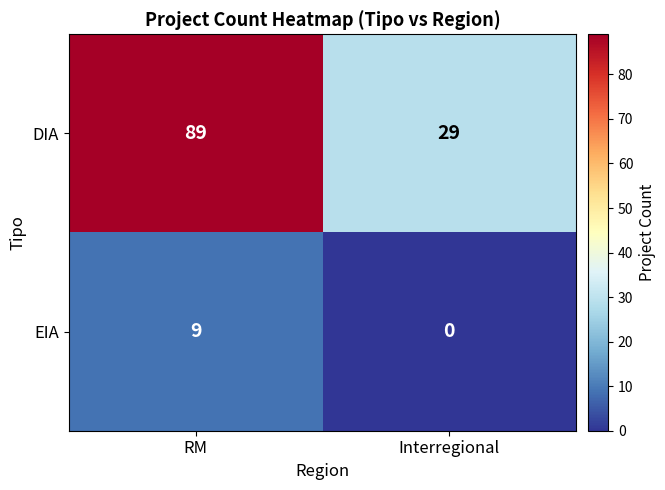

What is the difference between the EIA values at Interregional and RM?

9